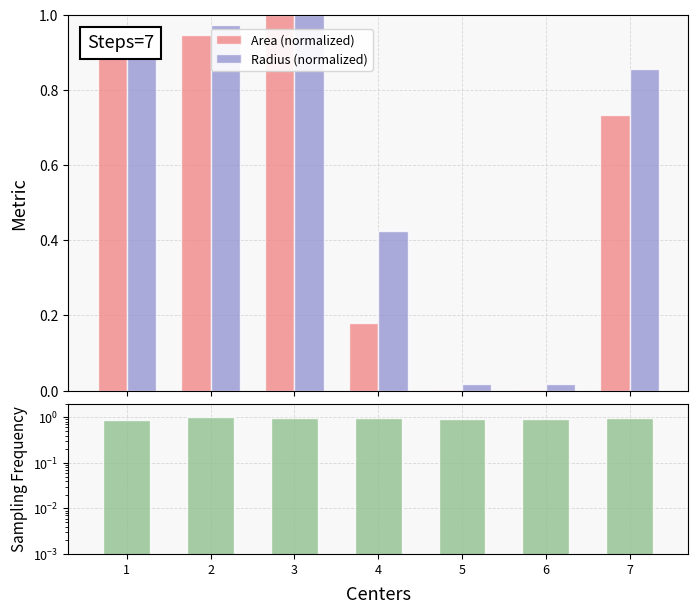

Is the value of Radius (normalized) at 6 greater than the value of Area (normalized) at 7?

No